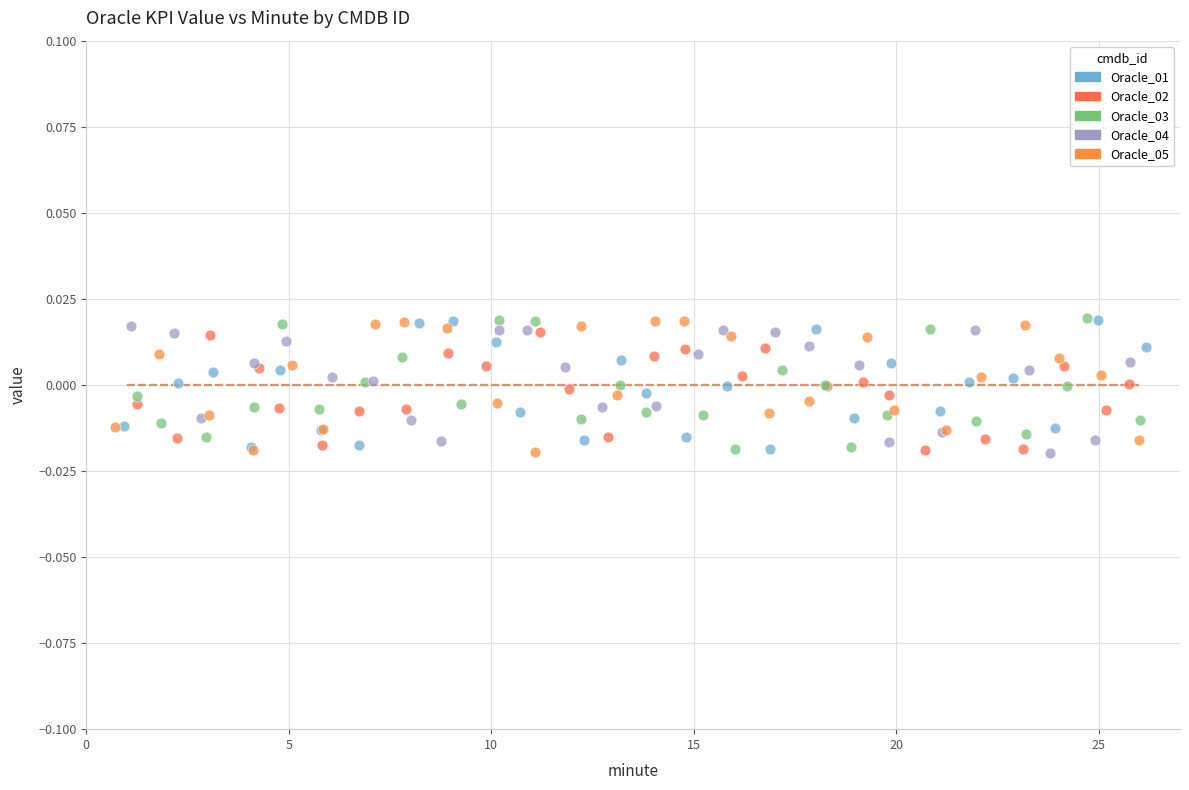

What are all the series names shown in the legend?

Oracle_01, Oracle_02, Oracle_03, Oracle_04, Oracle_05